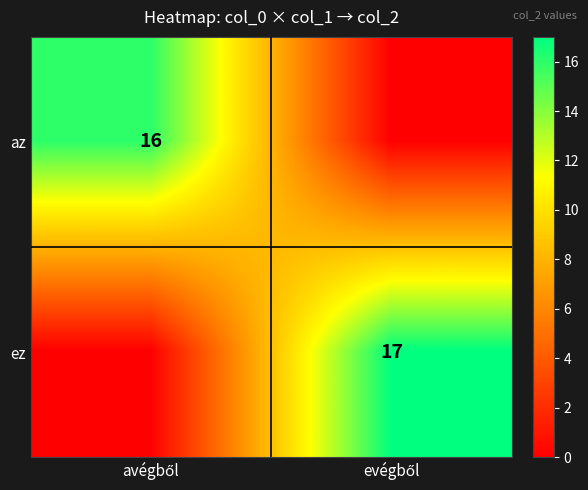

Where is az nearest to the value 8?

avégből